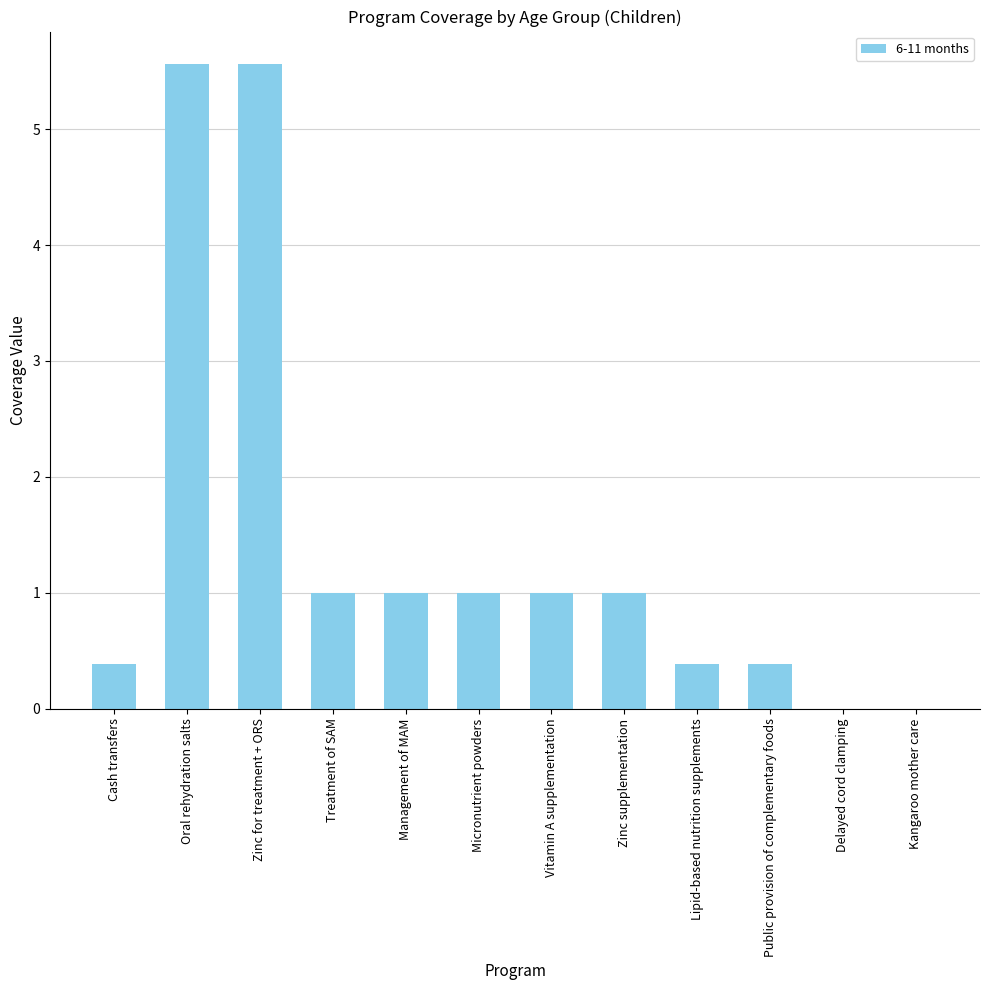

Reading left to right, extract all data points from this chart.

0.4	5.6	5.6	1.0	1.0	1.0	1.0	1.0	0.4	0.4	0.0	0.0